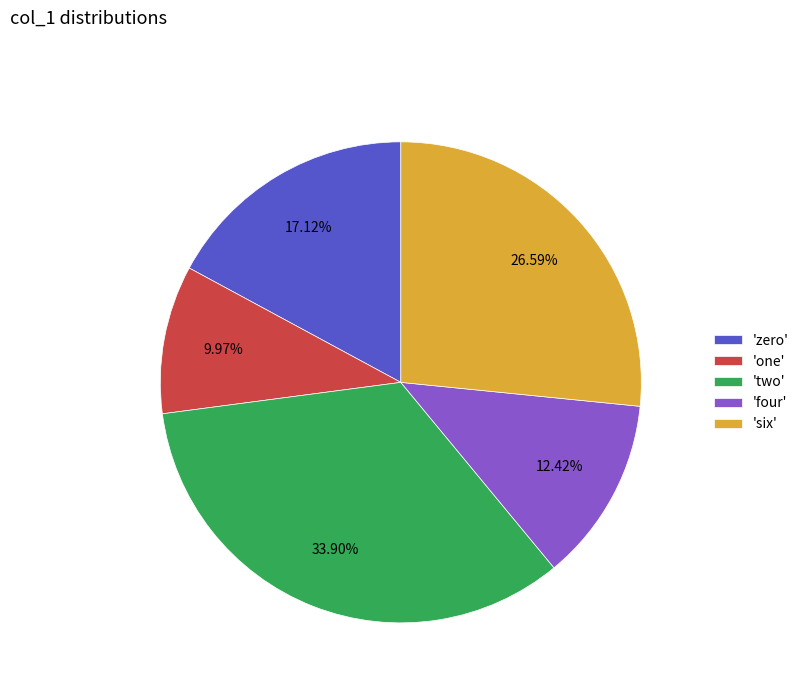

Count the number of slices in the pie.

5